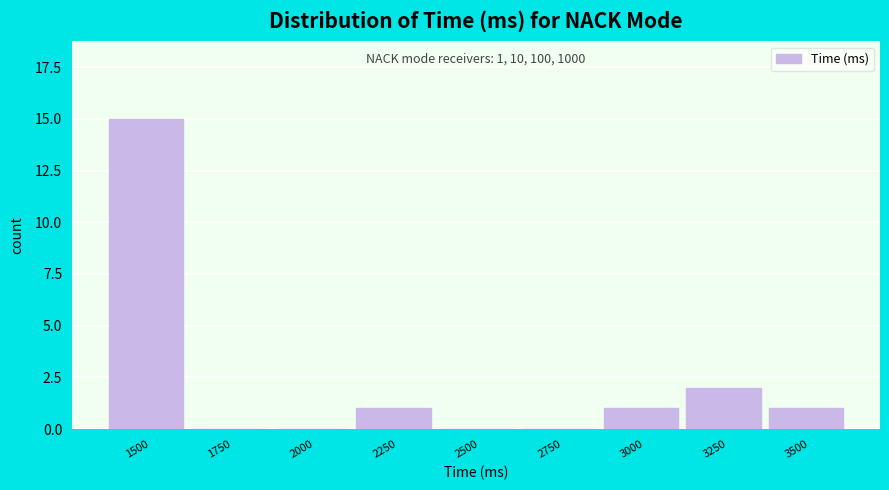

Reading left to right, extract all data points from this chart.

1500=15	1750=0	2000=0	2250=1	2500=0	2750=0	3000=1	3250=2	3500=1